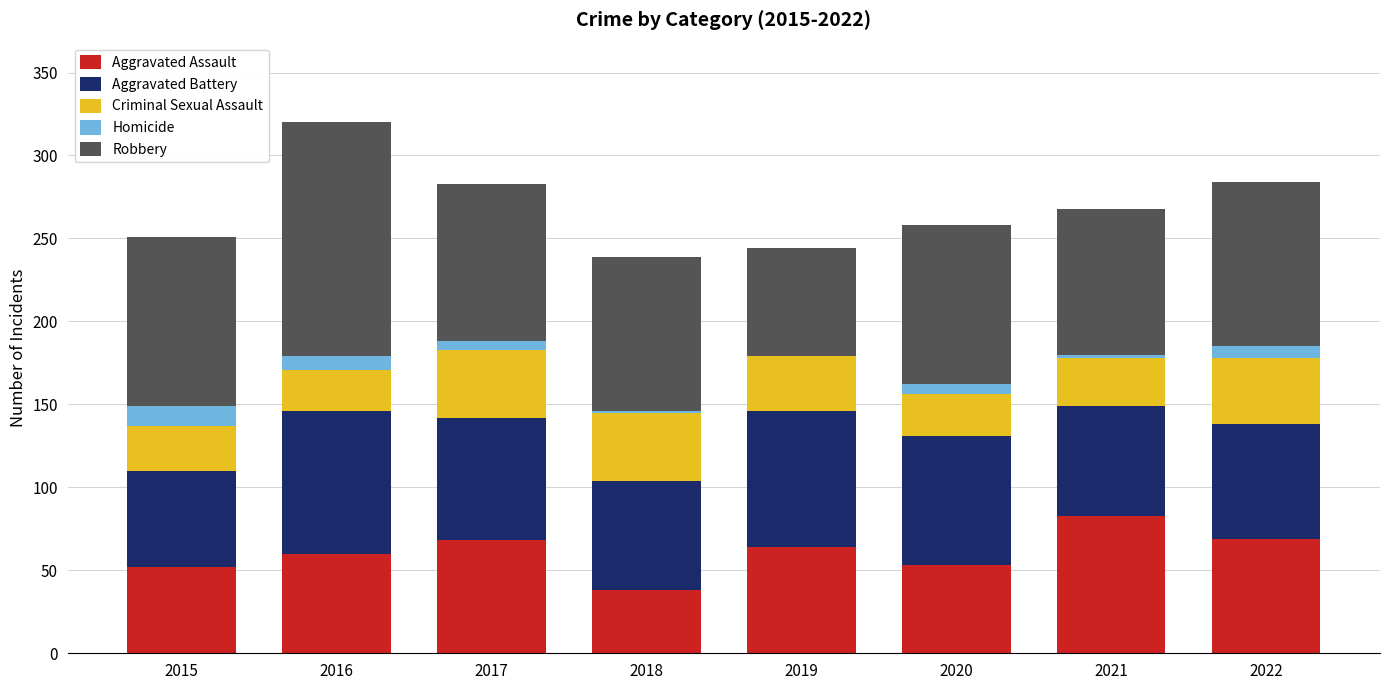

What is the highest value of the Aggravated Assault series?

83